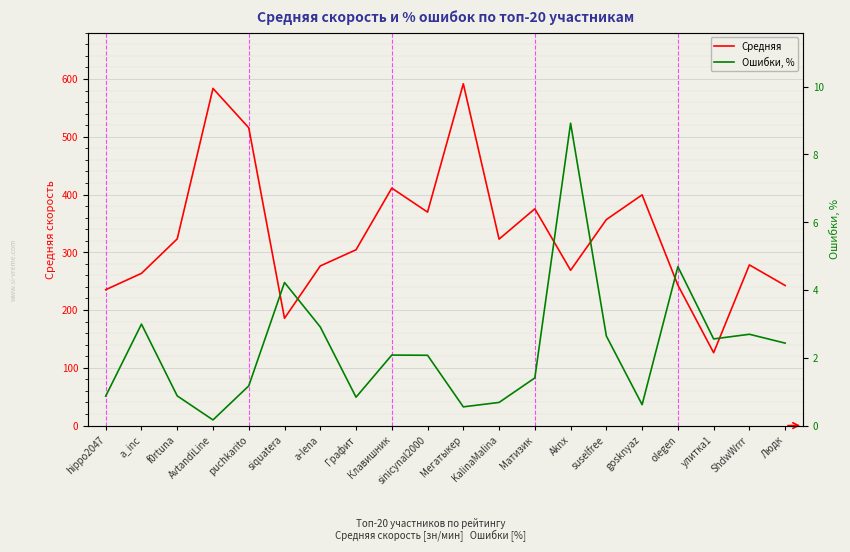

True or false: Ошибки, % has a value of 1.0 at Мегатыкер.

False